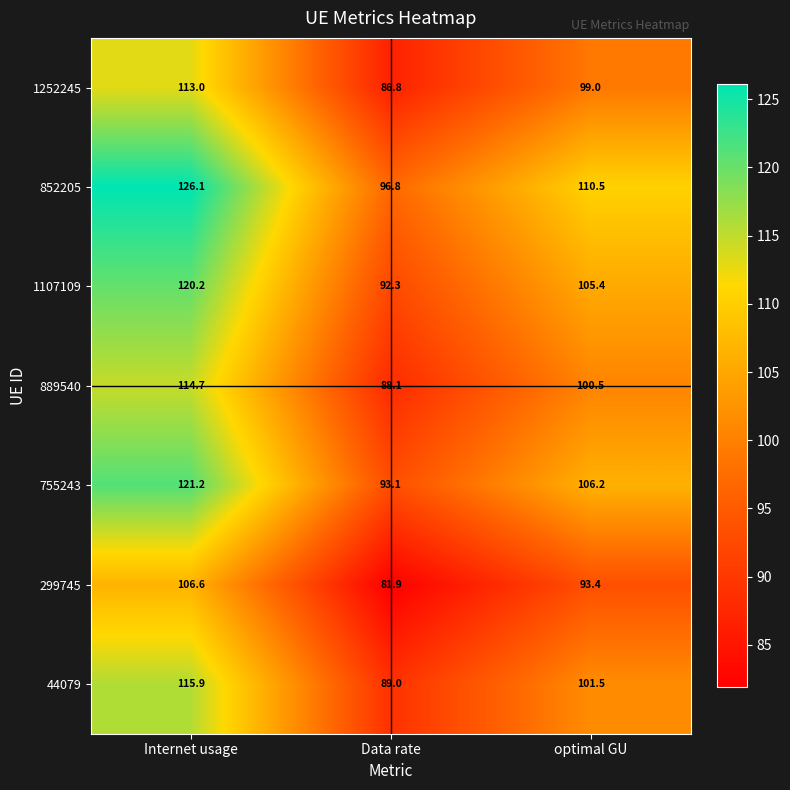

How many distinct data groups are displayed?

7